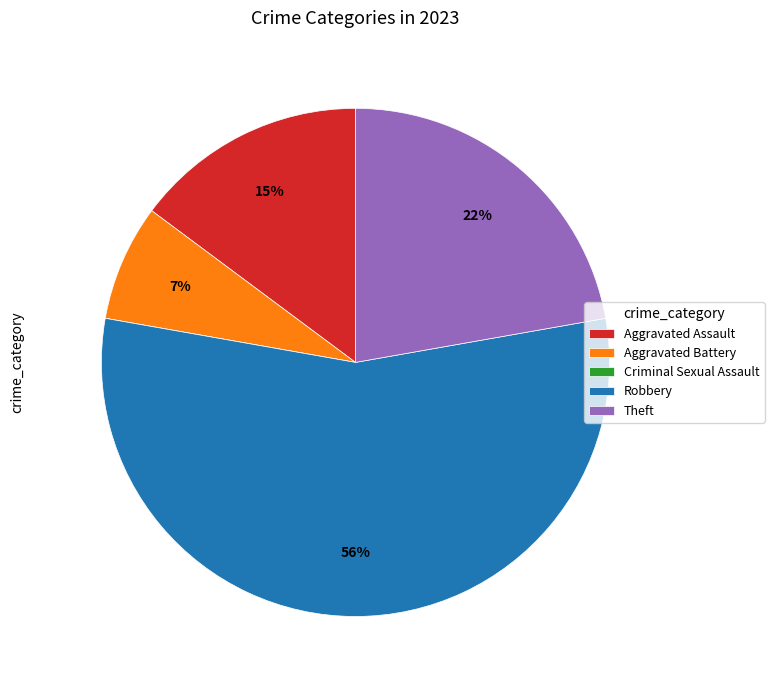

Which slice is the largest?

Robbery